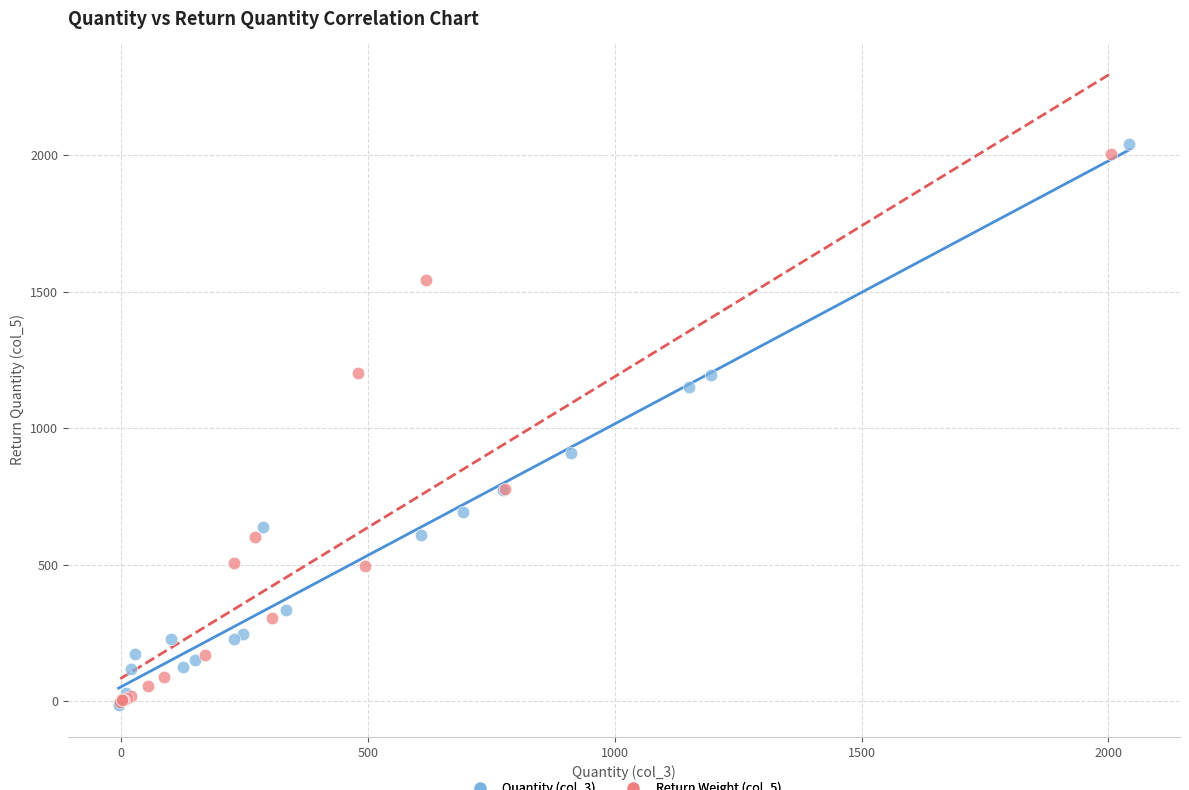

Which series reaches the maximum Y coordinate?

Quantity (col_3)